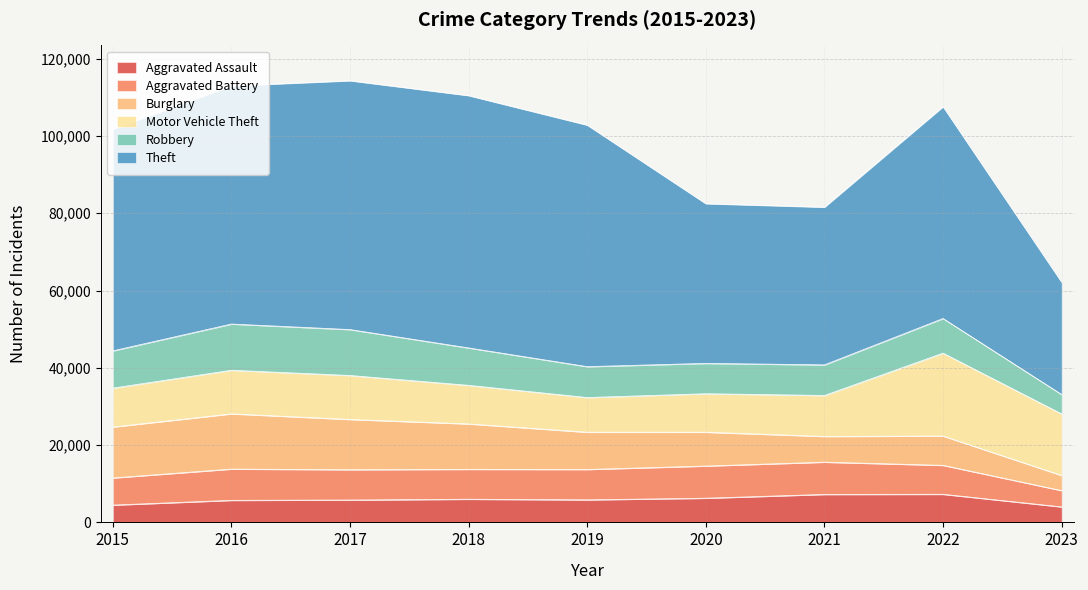

What are all the series names shown in the legend?

Aggravated Assault, Aggravated Battery, Burglary, Motor Vehicle Theft, Robbery, Theft